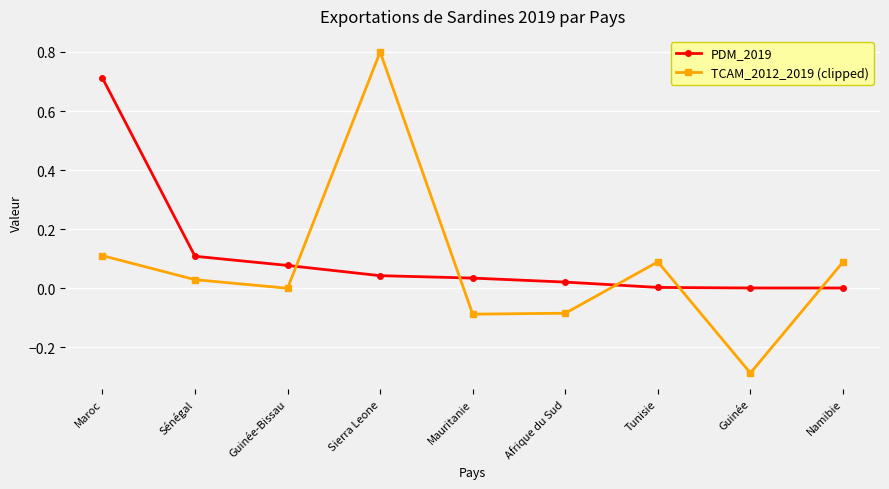

Which series changed the most between Sénégal and Namibie?

PDM_2019